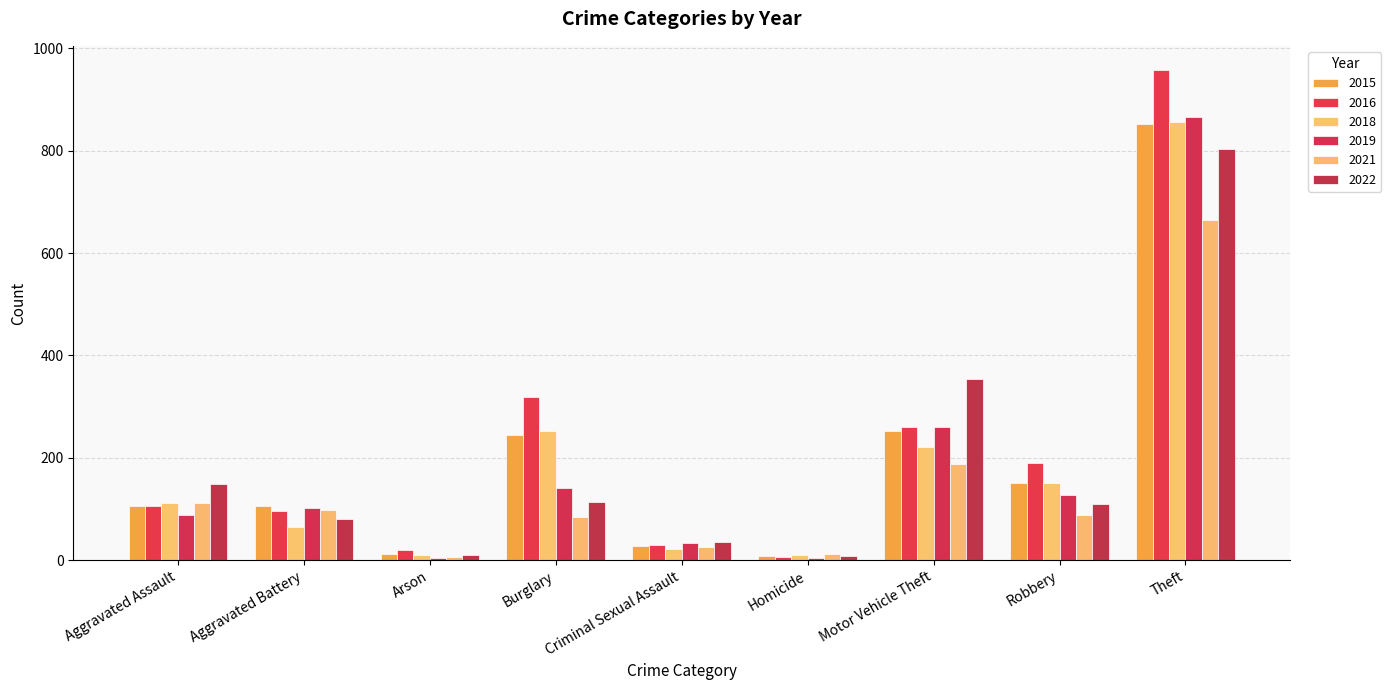

What is the highest value of the 2018 series?

856